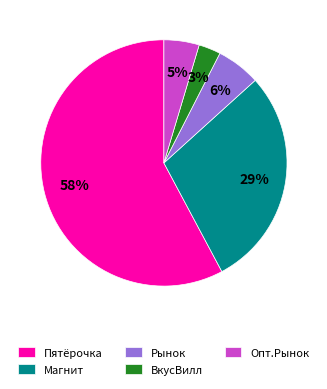

True or false: Магнит accounts for 29% of the total.

True